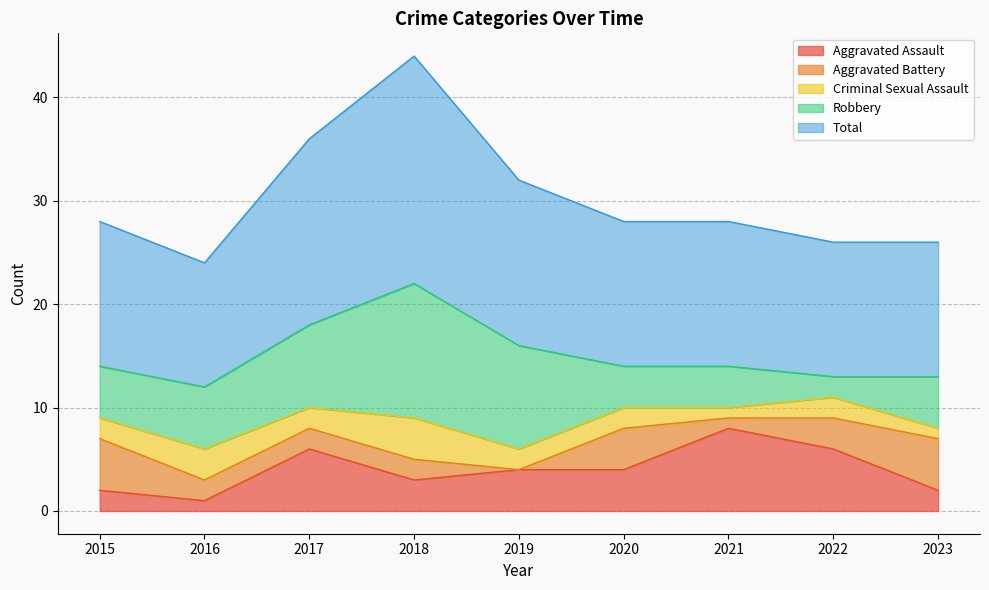

Is the value of Aggravated Assault at 2023 greater than the value of Aggravated Battery at 2015?

No